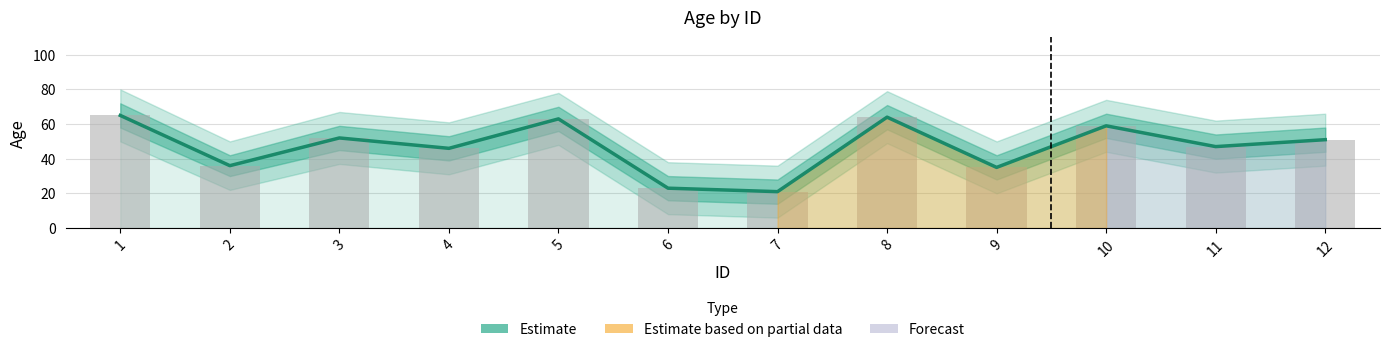

What is the difference between the values at 2 and 1?

29